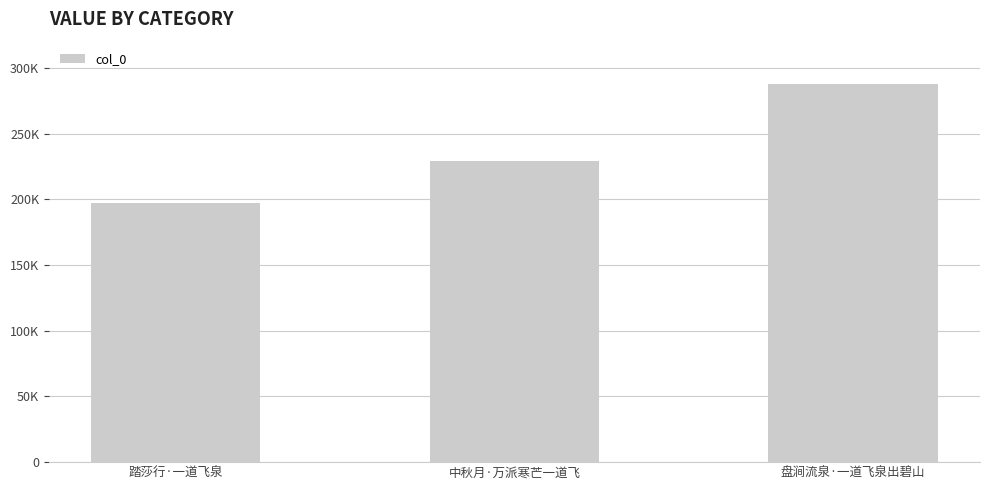

Between 踏莎行·一道飞泉 and 中秋月·万派寒芒一道飞, which is larger?

中秋月·万派寒芒一道飞